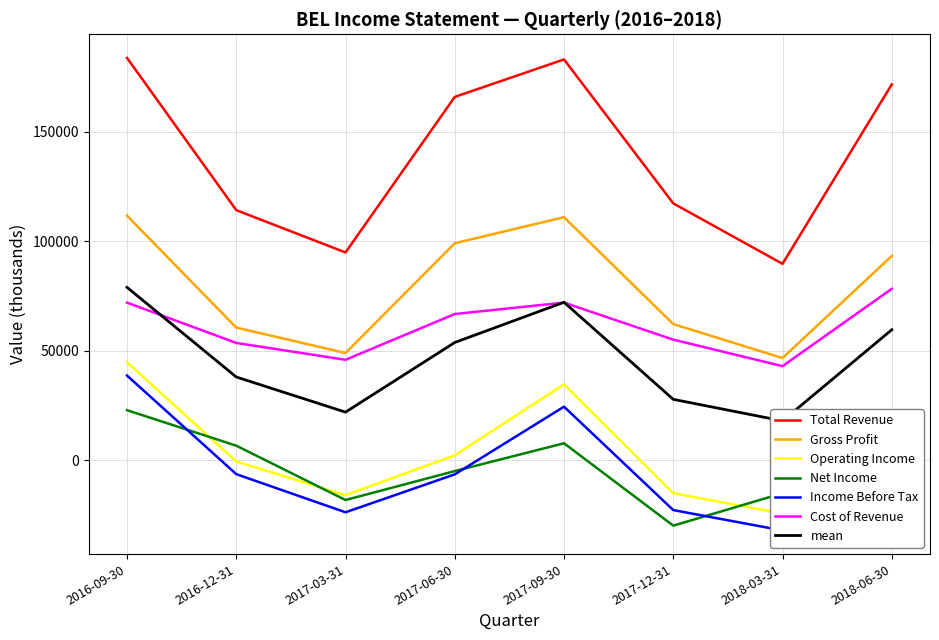

What is the difference between the maximum and minimum values in the Total Revenue series?

94000